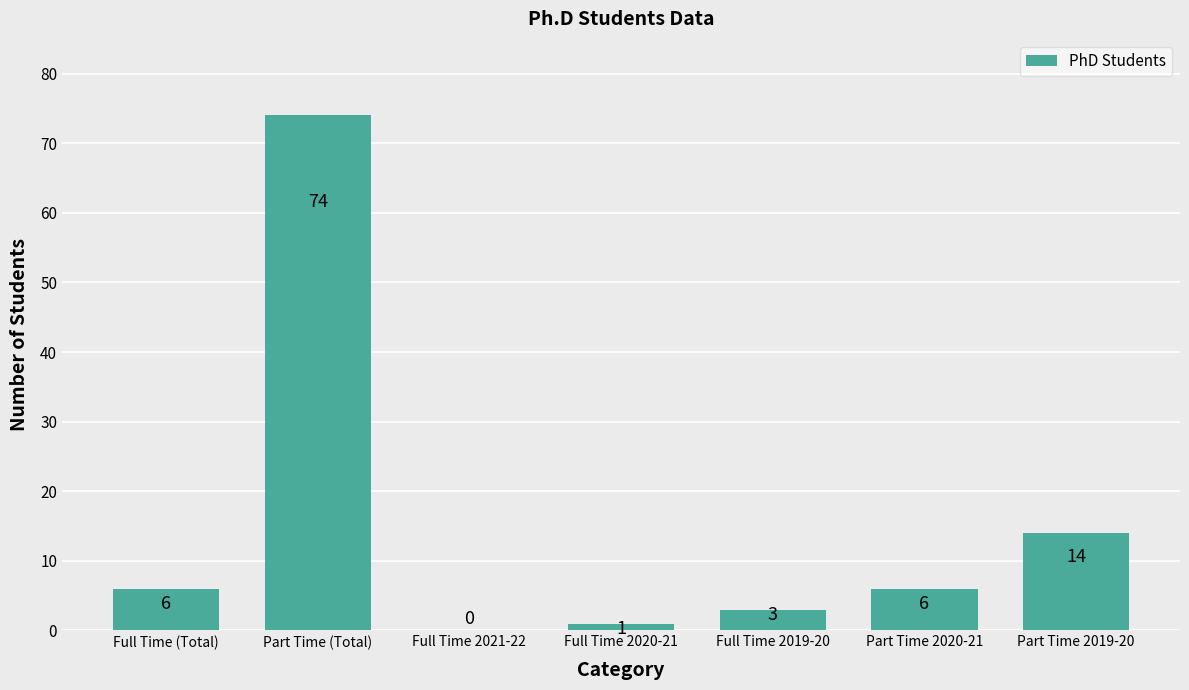

What is the change in value from Part Time 2020-21 to Part Time 2019-20?

+8